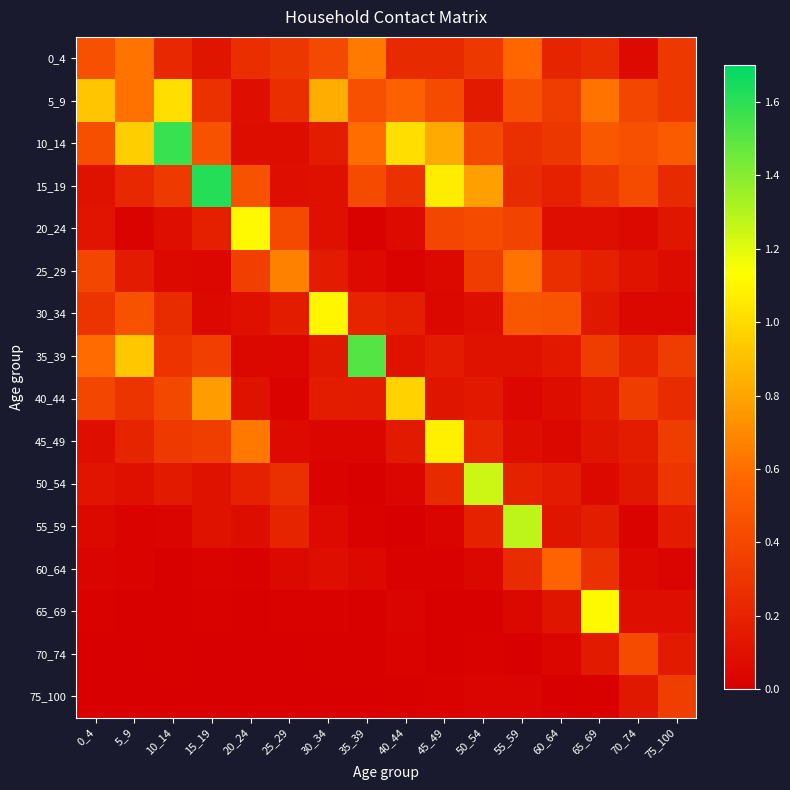

Rank the series at 45_49 from lowest to highest value.

70_74, 65_69, 60_64, 75_100, 55_59, 30_34, 25_29, 40_44, 35_39, 50_54, 0_4, 20_24, 5_9, 10_14, 15_19, 45_49